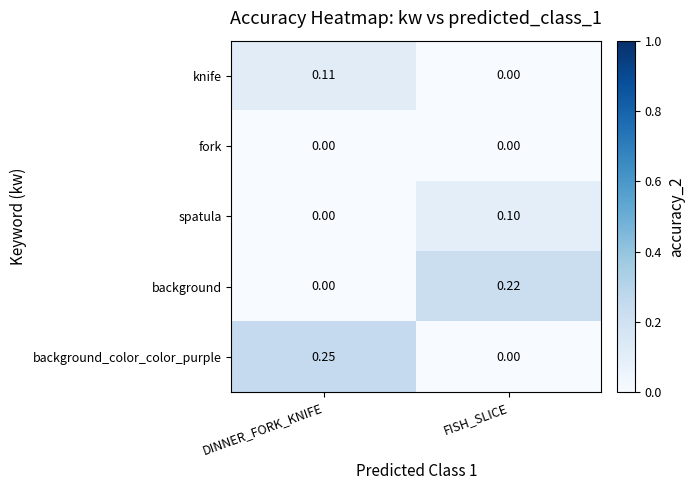

At how many categories does at least one series exceed 0?

2